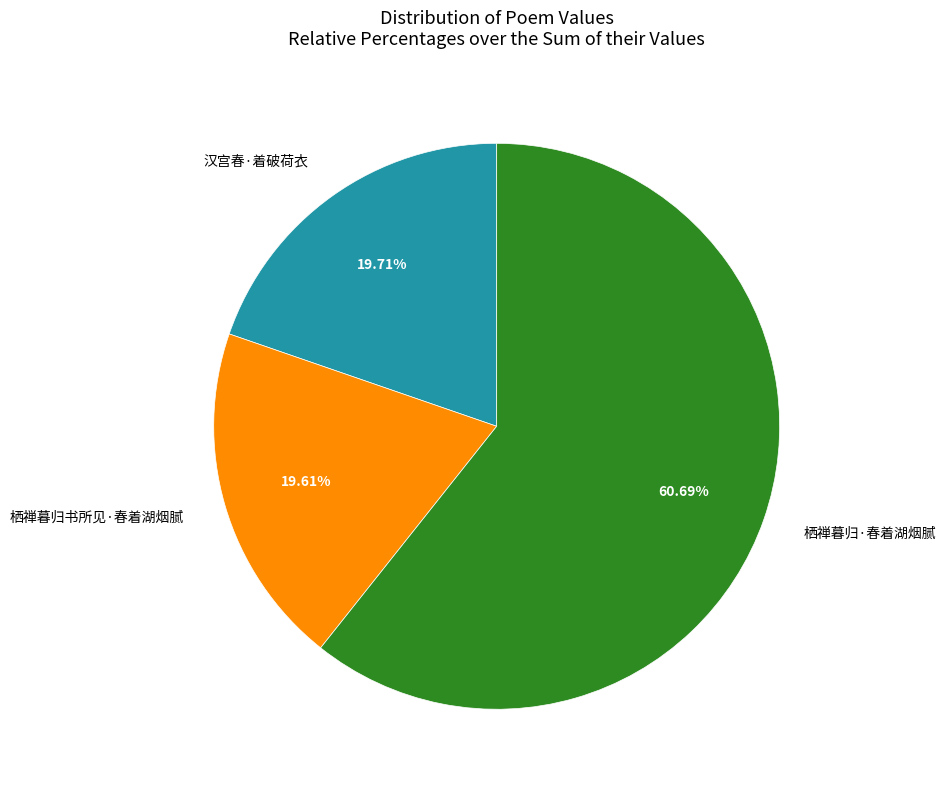

Approximately how many times larger is the value at 汉宫春·着破荷衣 compared to 栖禅暮归·春着湖烟腻?

0.3